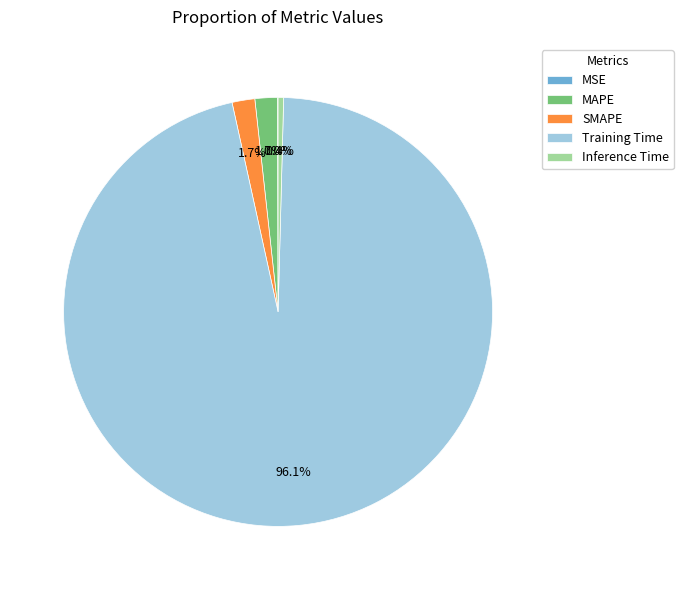

Which category accounts for the majority?

Training Time